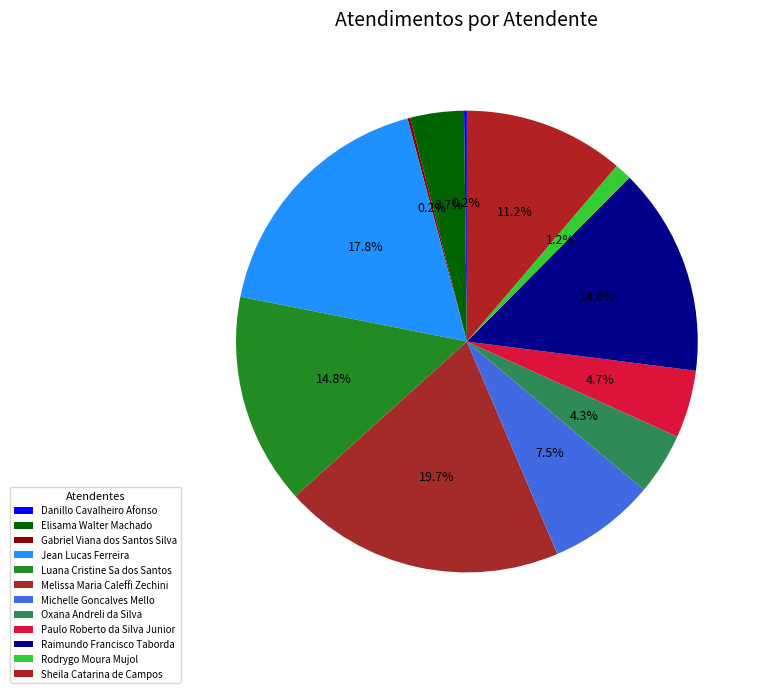

The Sheila Catarina de Campos slice represents 11% of the pie. True or false?

True